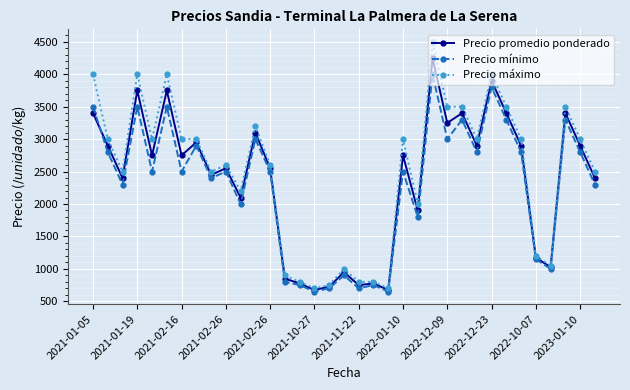

What is the maximum value shown in the chart?

4500